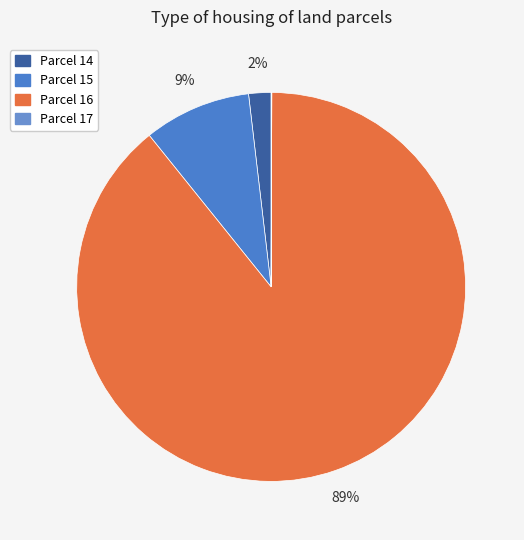

How many slices are in this pie chart?

4